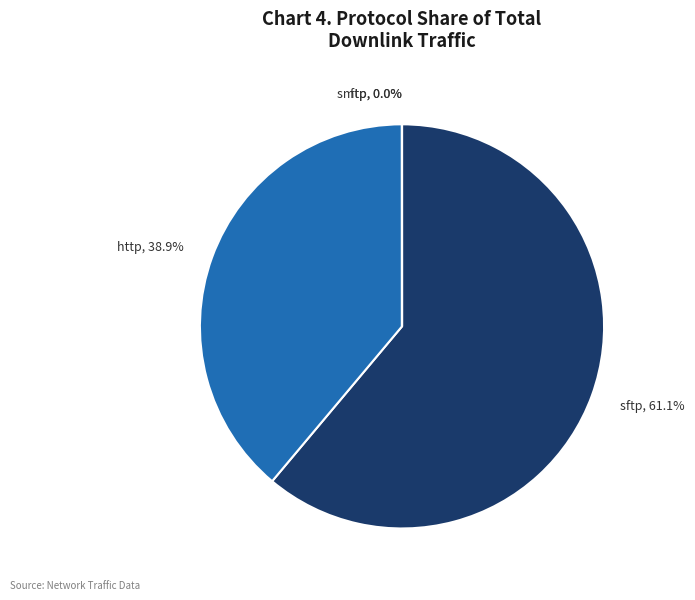

How much of the chart is everything except sftp, 61.1%?

38.9%